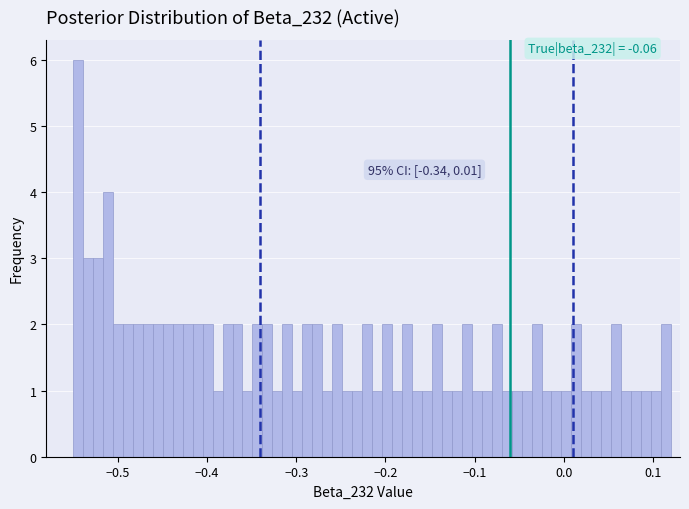

Around what value on the x-axis is the tallest bar? Give the approximate position of its centre, as read against the axis.

-0.54